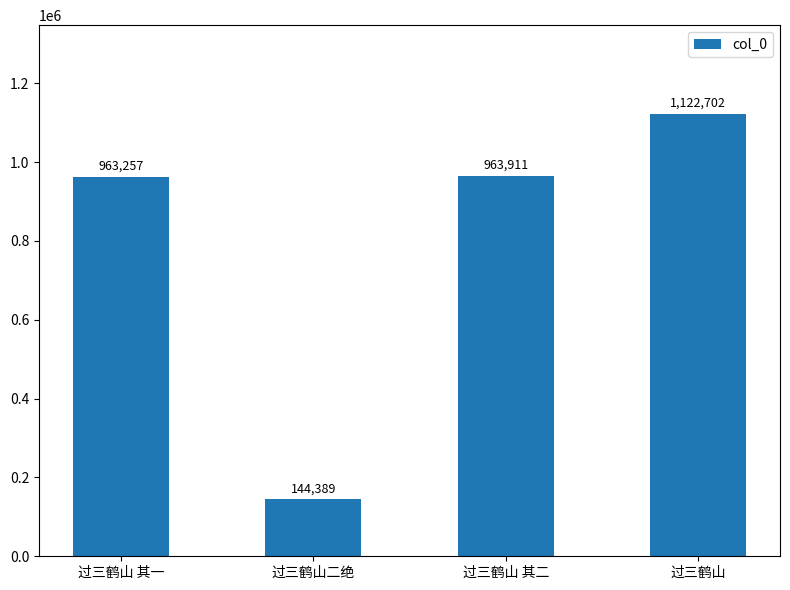

Rank the categories by value from lowest to highest.

过三鹤山二绝, 过三鹤山 其一, 过三鹤山 其二, 过三鹤山